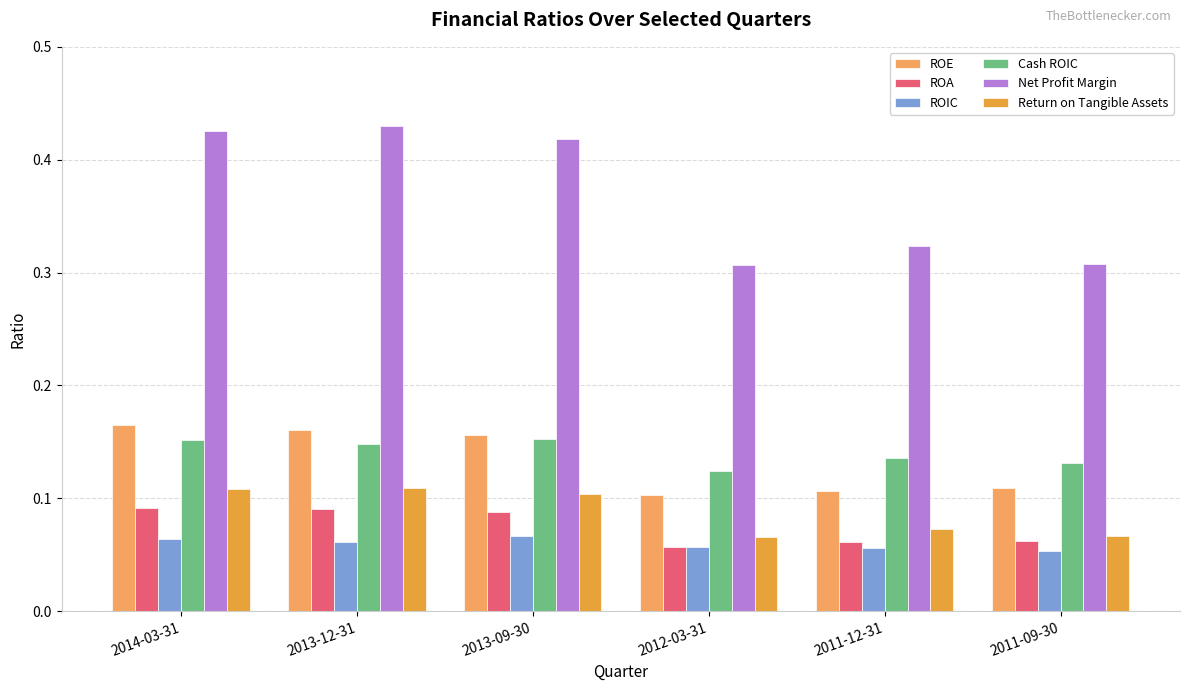

Which series has the largest total across all categories?

Net Profit Margin